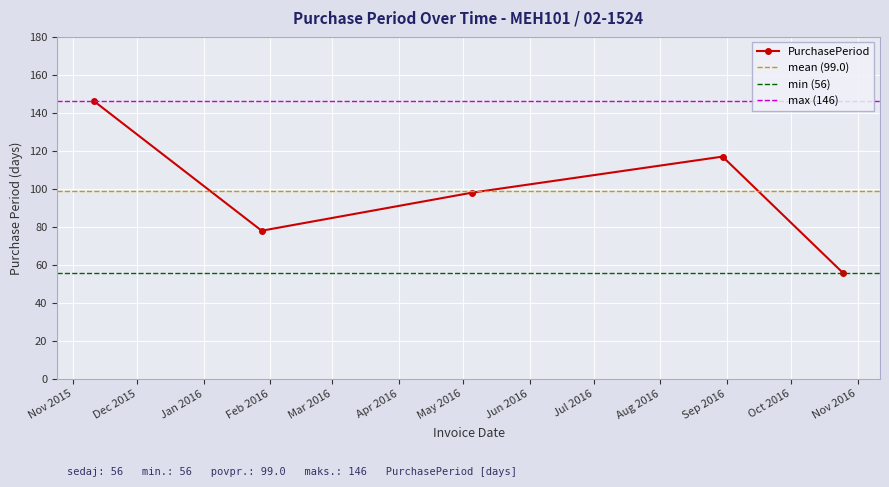

True or false: the data shows 159 at 2016-08-30.

False